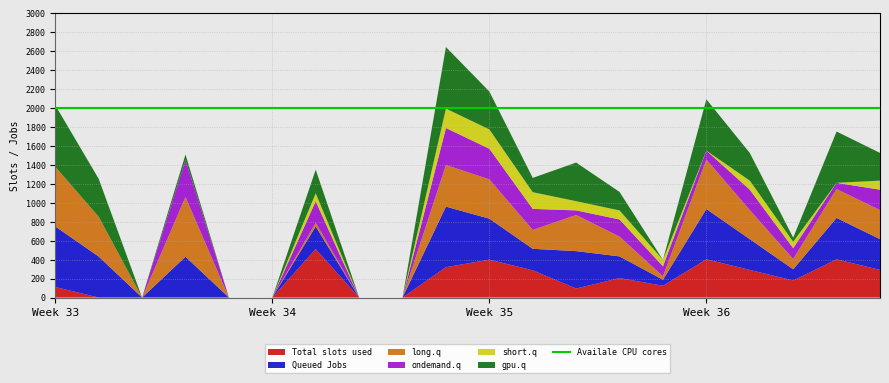

Reading right to left, extract all data points from this chart.

Total slots used: 6.1=291.4	6.0=403.3	5.2=179.5	5.1=291.4	5.0=403.3	4.2=124.4	4.1=205.2	4.0=95.0	3.2=287.5	3.1=399.4	3.0=320.3	2.2=0.0	2.1=0.0	2.0=511.3	1.2=0.0	1.1=0.0	1.0=0.0	0.2=0.0	0.1=0.0	0.0=111.3
Queued Jobs: 6.1=324.4	6.0=436.1	5.2=118.4	5.1=324.4	5.0=530.4	4.2=63.0	4.1=228.7	4.0=394.4	3.2=226.4	3.1=432.4	3.0=638.4	2.2=0.0	2.1=0.0	2.0=238.4	1.2=0.0	1.1=0.0	1.0=430.4	0.2=0.0	0.1=432.4	0.0=638.4
long.q: 6.1=306.5	6.0=304.9	5.2=109.0	5.1=306.5	5.0=521.9	4.2=36.2	4.1=208.7	4.0=381.2	3.2=199.2	3.1=414.5	3.0=438.9	2.2=0.0	2.1=0.0	2.0=38.9	1.2=0.0	1.1=0.0	1.0=629.9	0.2=0.0	0.1=419.9	0.0=629.9
ondemand.q: 6.1=215.3	6.0=65.5	5.2=114.0	5.1=215.3	5.0=94.0	4.2=105.7	4.1=180.6	4.0=48.6	3.2=222.0	3.1=323.3	3.0=390.5	2.2=0.0	2.1=0.0	2.0=226.6	1.2=0.0	1.1=0.0	1.0=390.5	0.2=0.0	0.1=0.0	0.0=0.0
short.q: 6.1=95.4	6.0=0.0	5.2=67.9	5.1=95.4	5.0=0.0	4.2=67.9	4.1=95.4	4.0=96.9	3.2=175.9	3.1=203.4	3.0=204.9	2.2=0.0	2.1=0.0	2.0=84.2	1.2=0.0	1.1=0.0	1.0=0.0	0.2=0.0	0.1=0.0	0.0=0.0
gpu.q: 6.1=292.2	6.0=541.1	5.2=42.9	5.1=292.2	5.0=541.1	4.2=0.0	4.1=195.0	4.0=407.5	3.2=150.9	3.1=400.2	3.0=649.1	2.2=0.0	2.1=0.0	2.0=249.1	1.2=0.0	1.1=0.2	1.0=58.1	0.2=0.0	0.1=400.2	0.0=649.1